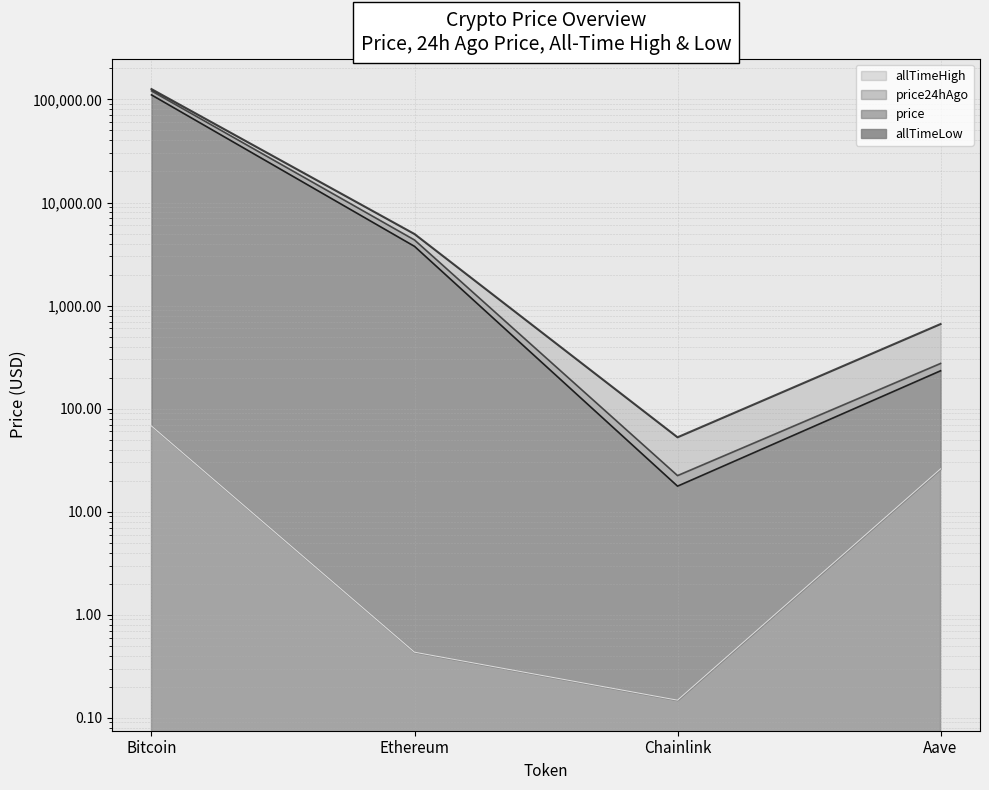

Is the value of price24hAgo at Bitcoin greater than the value of allTimeLow at Aave?

Yes